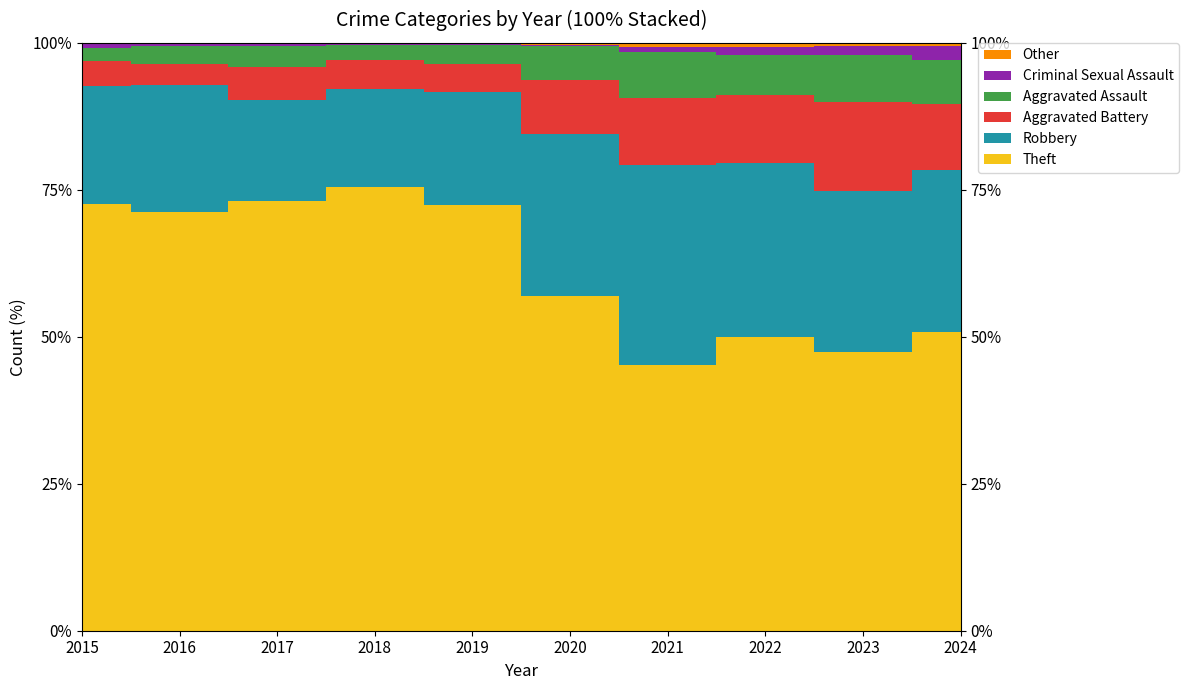

Reading right to left, extract all data points from this chart.

Theft: 2024=171	2023=762	2022=880	2021=642	2020=930	2019=2230	2018=2342	2017=1896	2016=1676	2015=1429
Robbery: 2024=93	2023=440	2022=521	2021=484	2020=450	2019=591	2018=520	2017=446	2016=510	2015=395
Aggravated Battery: 2024=38	2023=244	2022=202	2021=163	2020=150	2019=148	2018=152	2017=142	2016=82	2015=82
Aggravated Assault: 2024=25	2023=130	2022=121	2021=110	2020=94	2019=98	2018=77	2017=95	2016=71	2015=46
Criminal Sexual Assault: 2024=8	2023=22	2022=24	2021=14	2020=3	2019=8	2018=11	2017=8	2016=8	2015=12
Other: 2024=2	2023=10	2022=12	2021=9	2020=7	2019=5	2018=3	2017=5	2016=6	2015=4